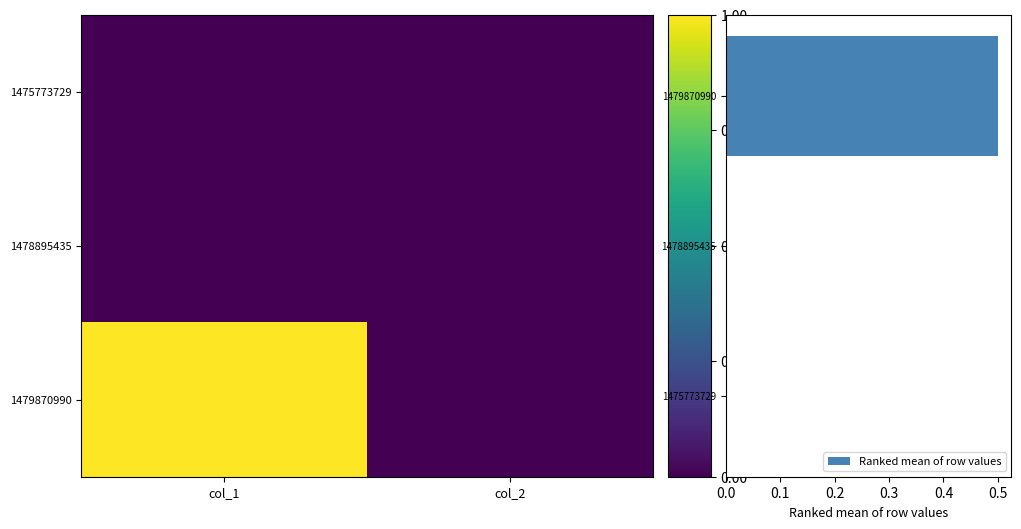

Which category has the lowest value in the 1478895435 series?

col_1